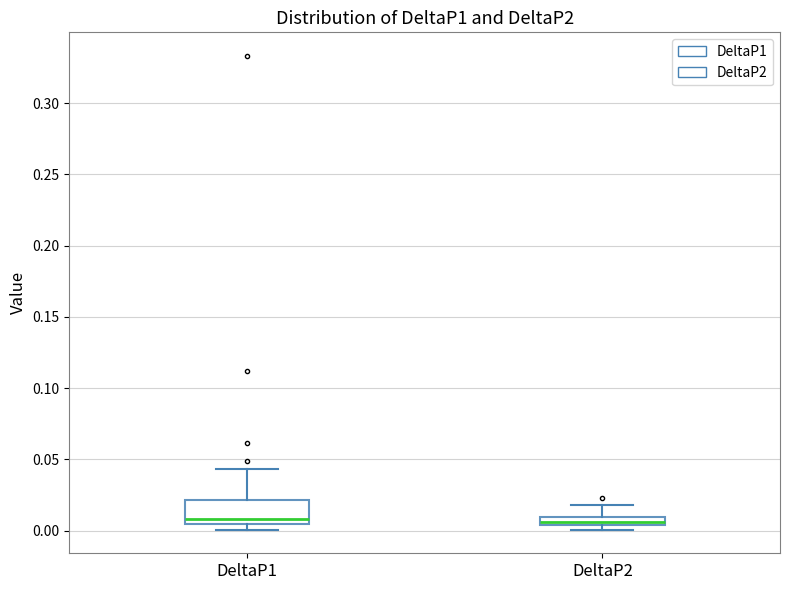

Comparing the boxes themselves (not the whiskers), which one is the tallest?

DeltaP1